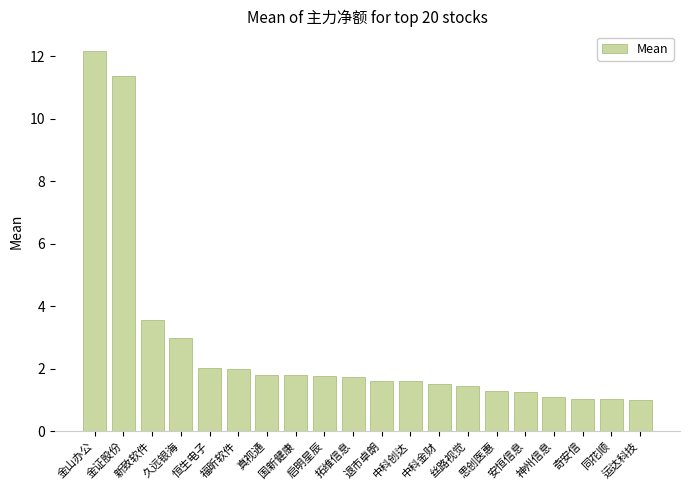

At which category does the chart reach its peak across all series?

金山办公